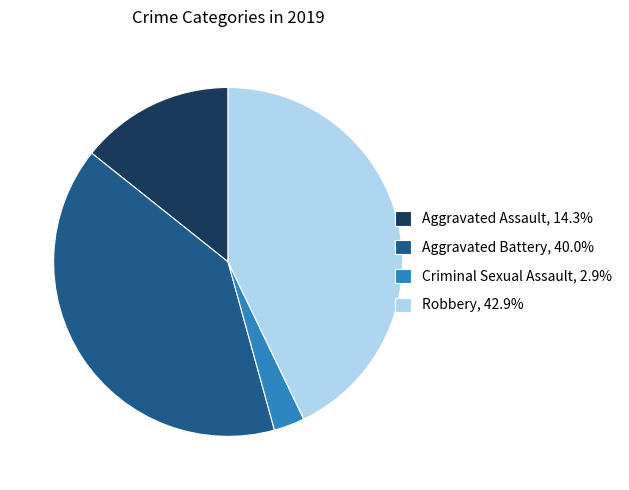

Is Robbery, 42.9% the majority of the pie?

No